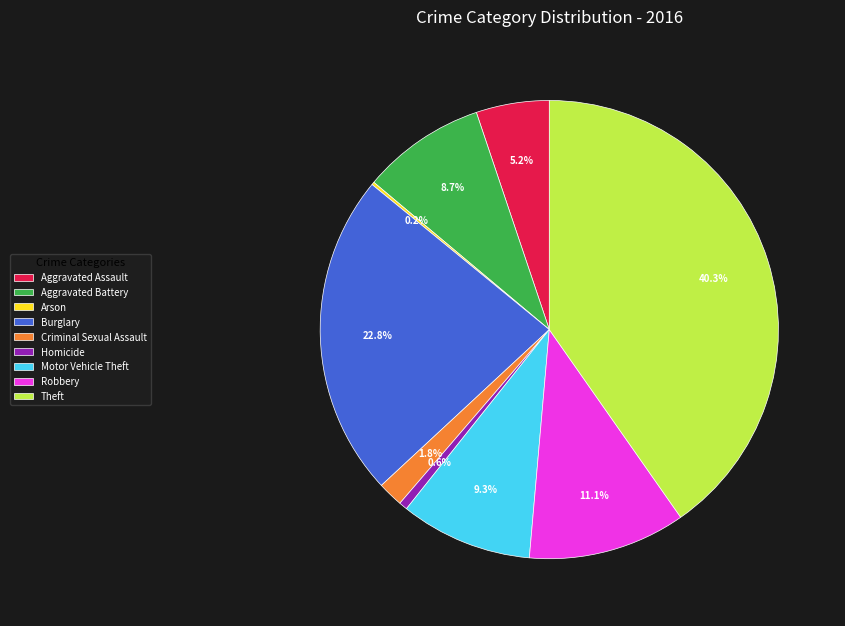

Between Motor Vehicle Theft and Homicide, which is larger?

Motor Vehicle Theft